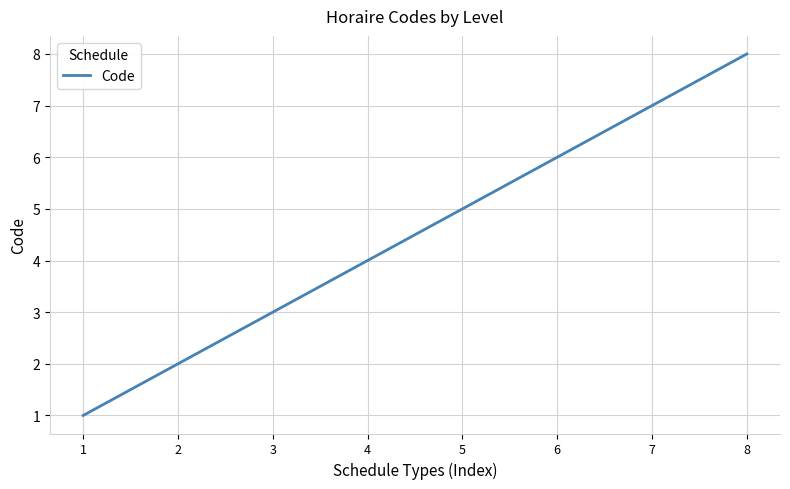

What is the sum of all values?

36